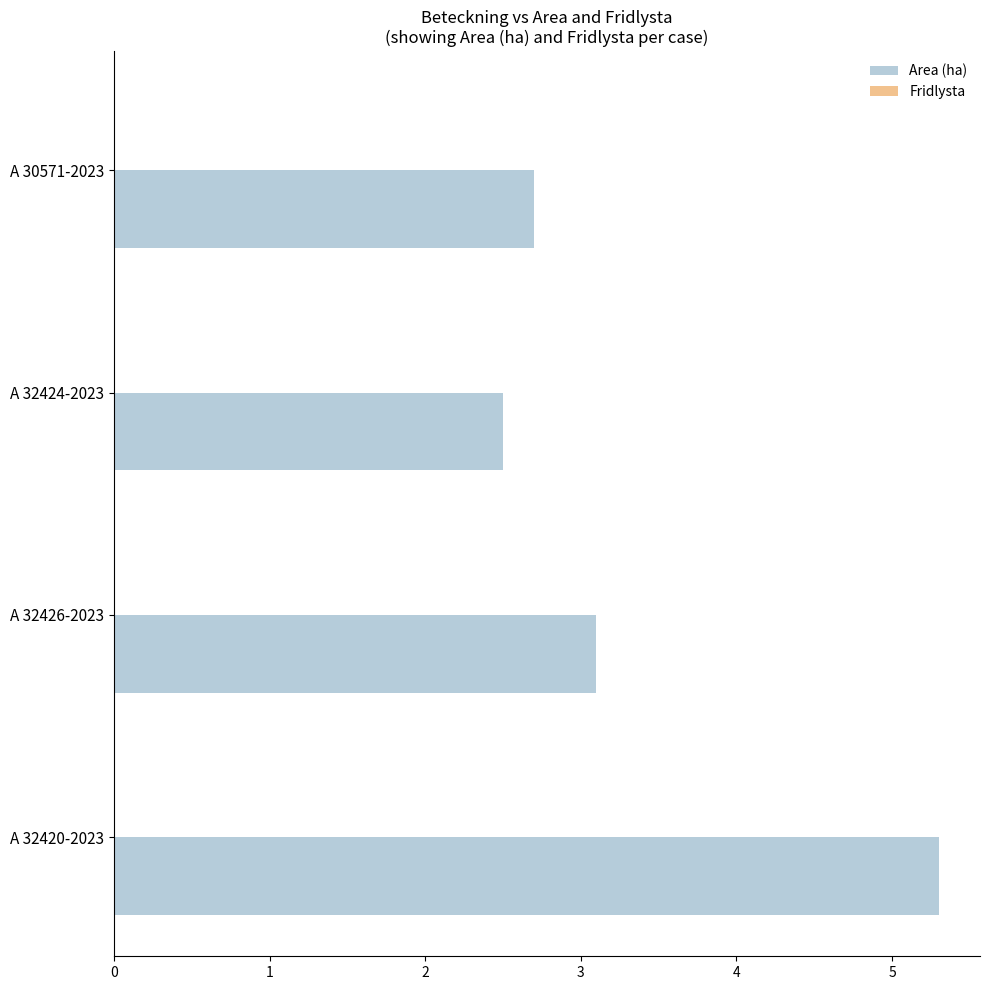

What is the average value?

3.4